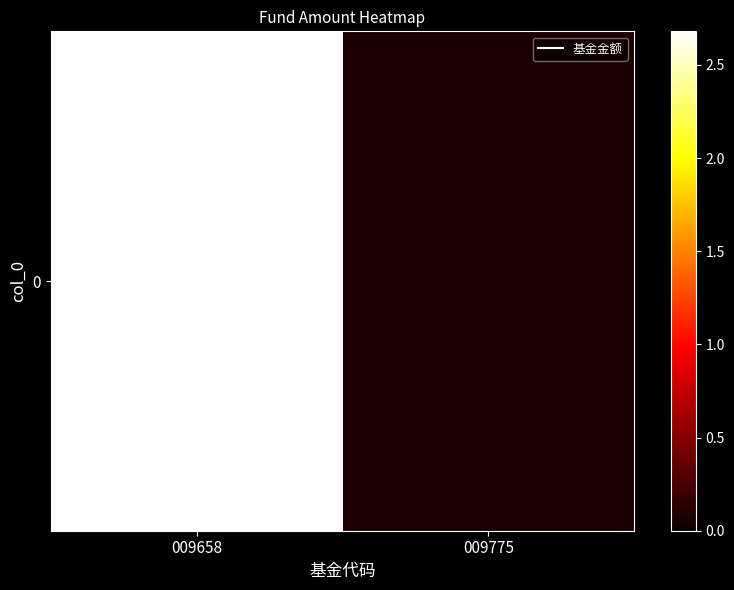

List the labels in order of value, largest first.

009658, 009775